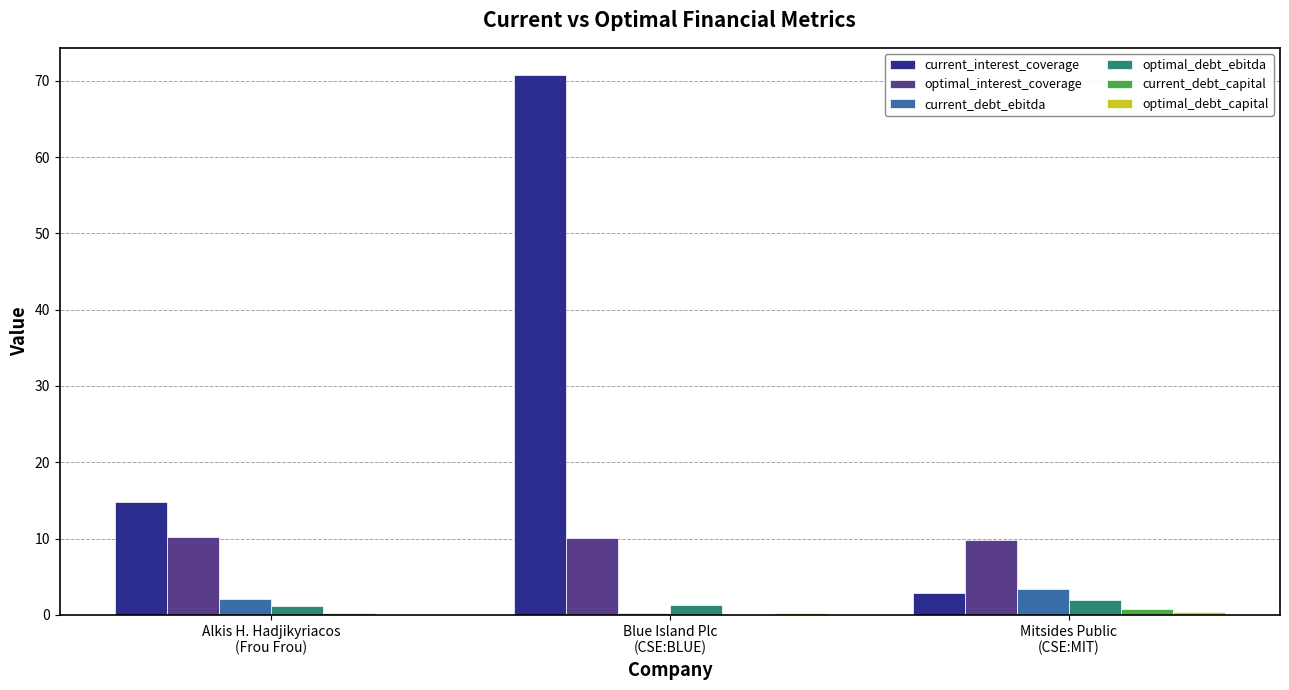

What is the total value across all series at Alkis H. Hadjikyriacos
(Frou Frou)?

28.4